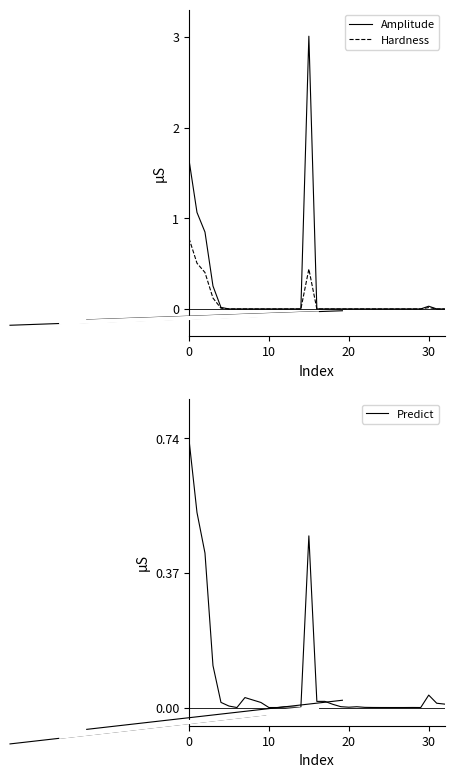

How many data points does each series have?

33